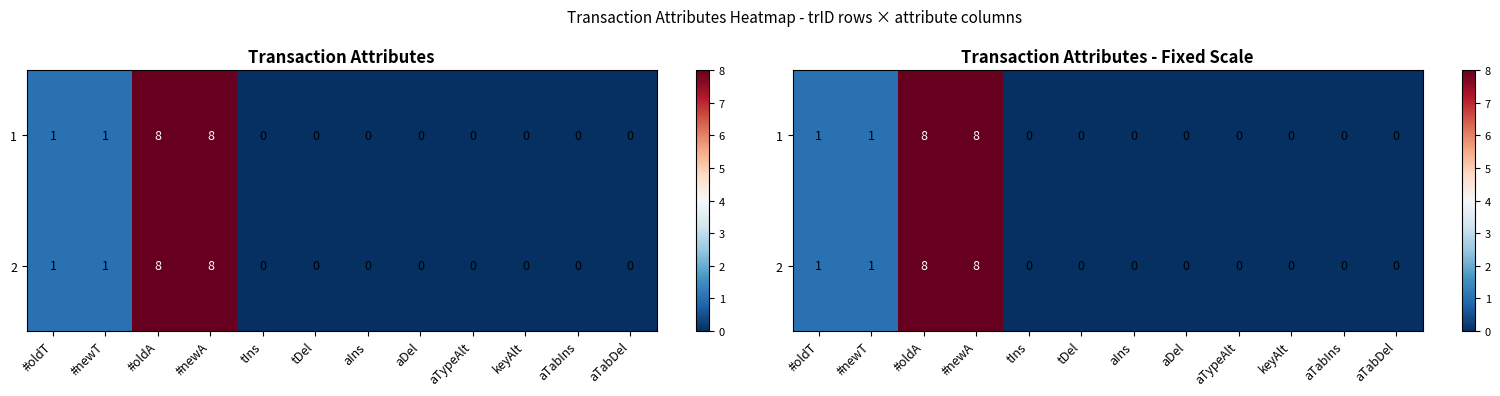

Rank the series by their maximum value, from lowest to highest.

1, 2